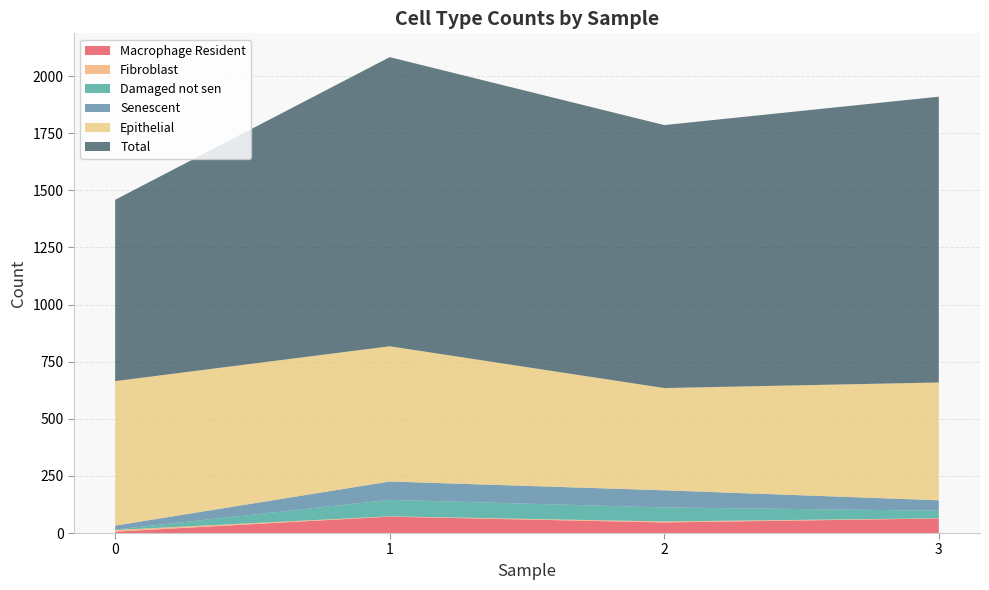

Reading left to right, extract all data points from this chart.

Macrophage Resident: 6.0	71.7	46.3	63.7
Fibroblast: 7.3	1.5	4.3	1.0
Damaged not sen: 2.0	72.0	61.3	33.0
Senescent: 17.0	80.3	75.0	45.7
Epithelial: 632.7	592.0	447.7	515.7
Total: 793.7	1265.7	1151.0	1251.0